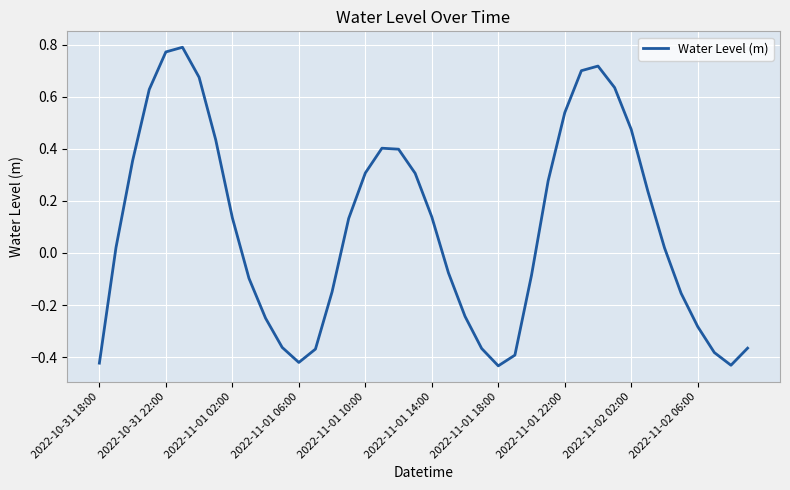

What is the difference between the maximum and minimum values?

1.2